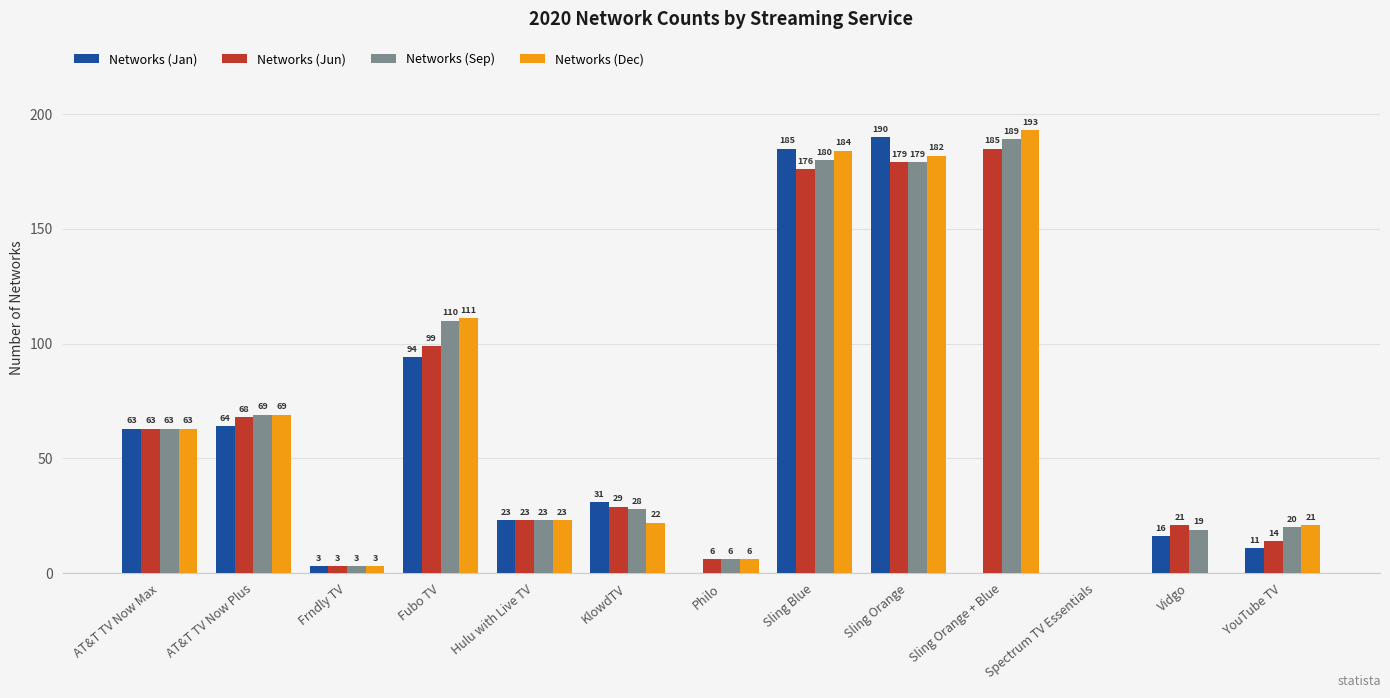

What is the average value of the Networks (Dec) series?

67